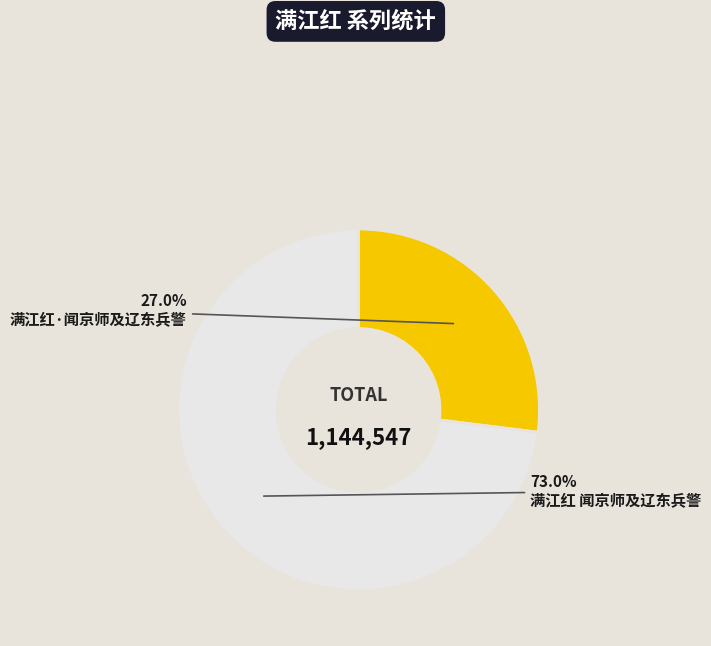

How many segments does this pie chart have?

2